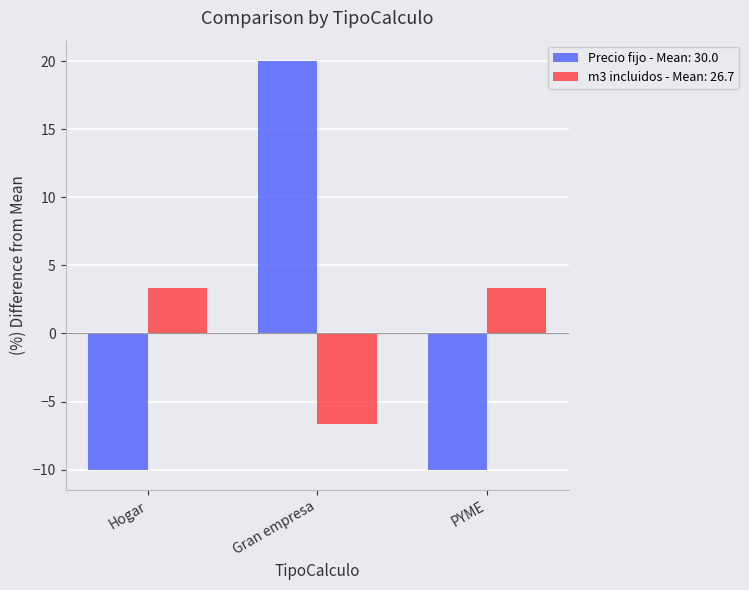

Where does the m3 incluidos - Mean: 26.7 series first go above 3?

Hogar